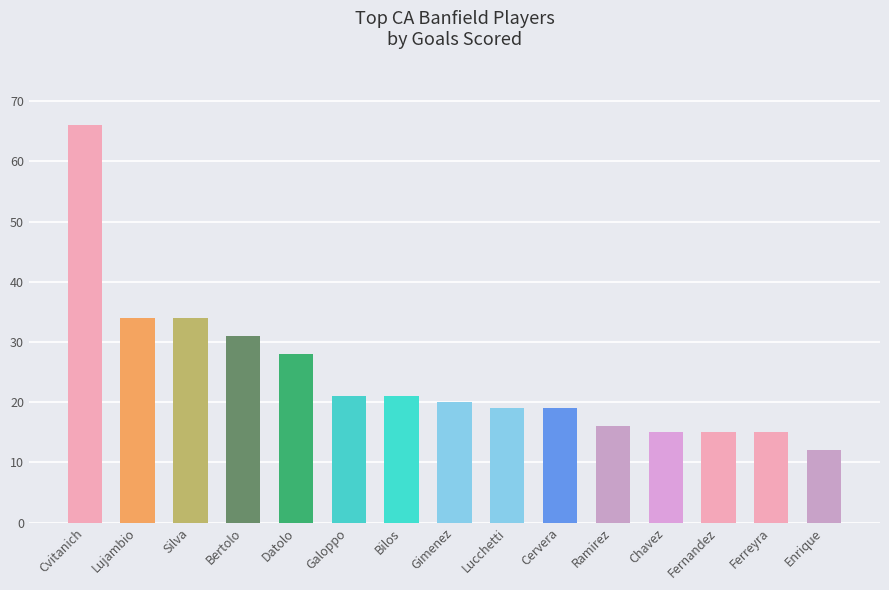

What value does the data have at Datolo?

28